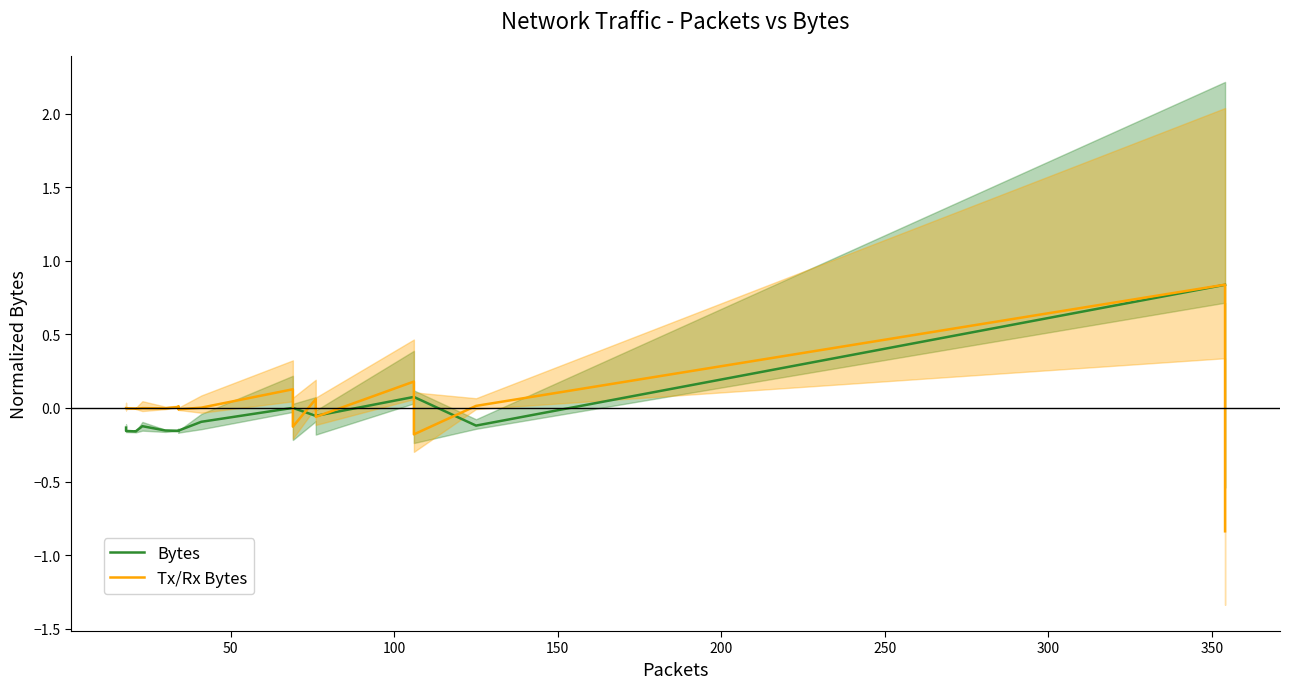

How many lines are shown in the chart?

2